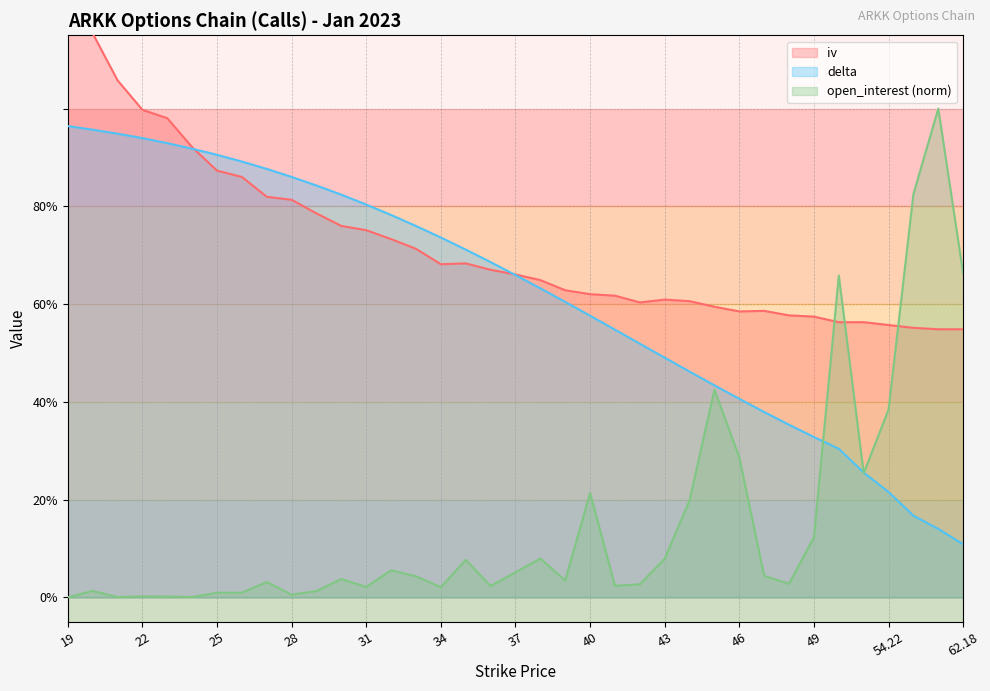

How many data points does each series have?

37